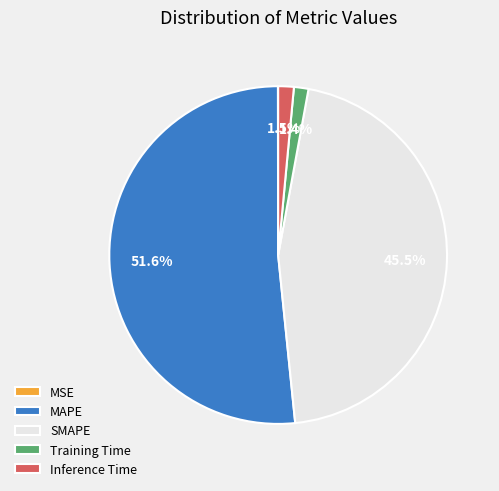

Which has a higher value, MAPE or Training Time?

MAPE